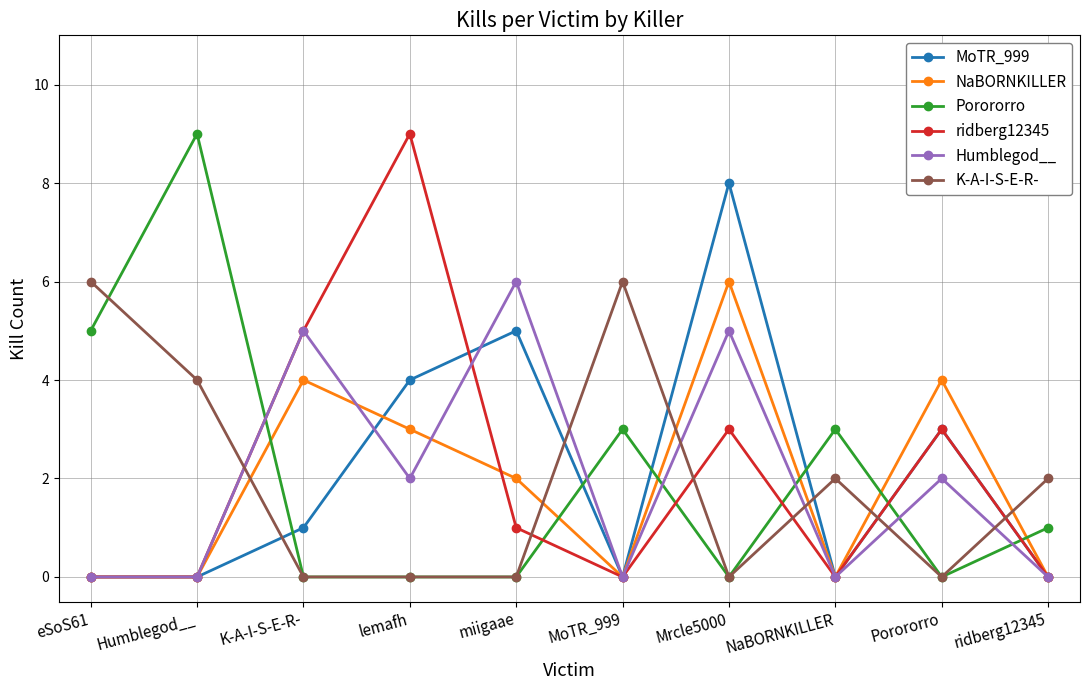

Where do Porororro and NaBORNKILLER first cross each other?

Humblegod__ and K-A-I-S-E-R-